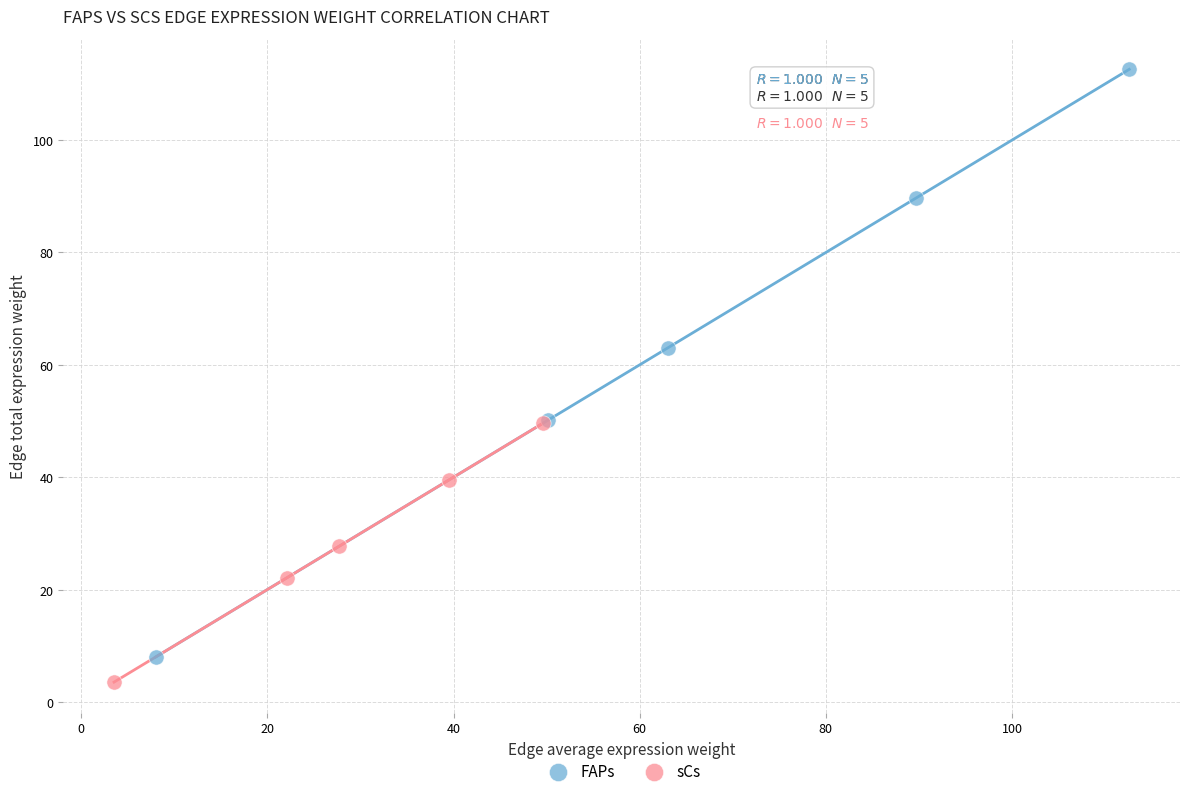

Which series has the widest spread of Y values?

FAPs